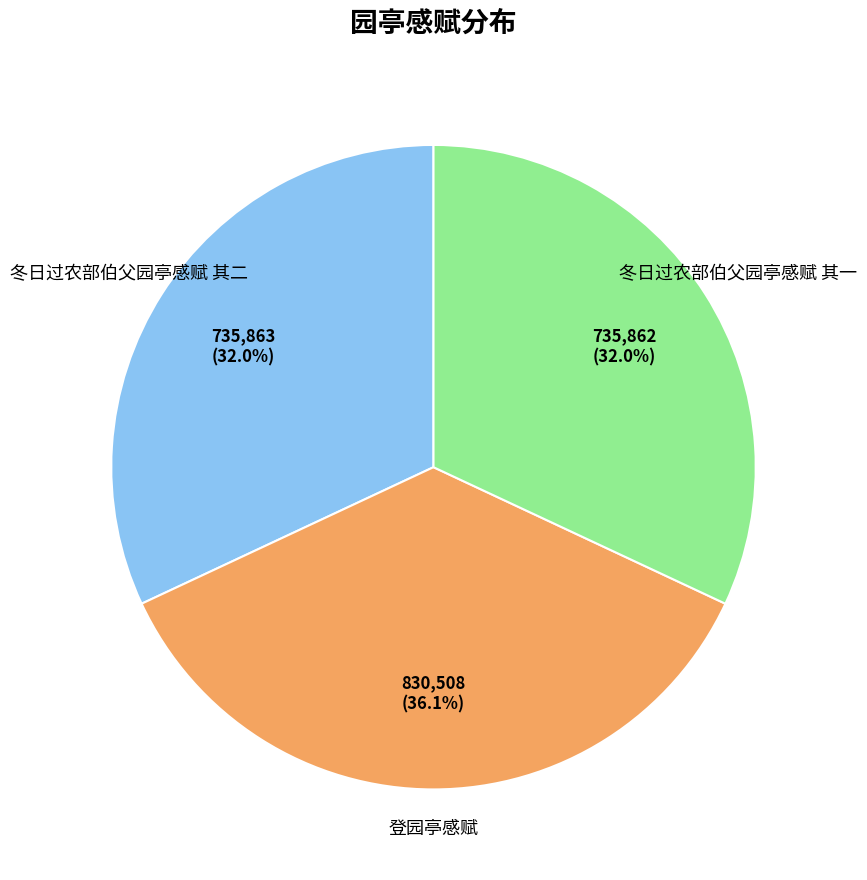

Which has a higher value, 冬日过农部伯父园亭感赋 其二 or 登园亭感赋?

登园亭感赋